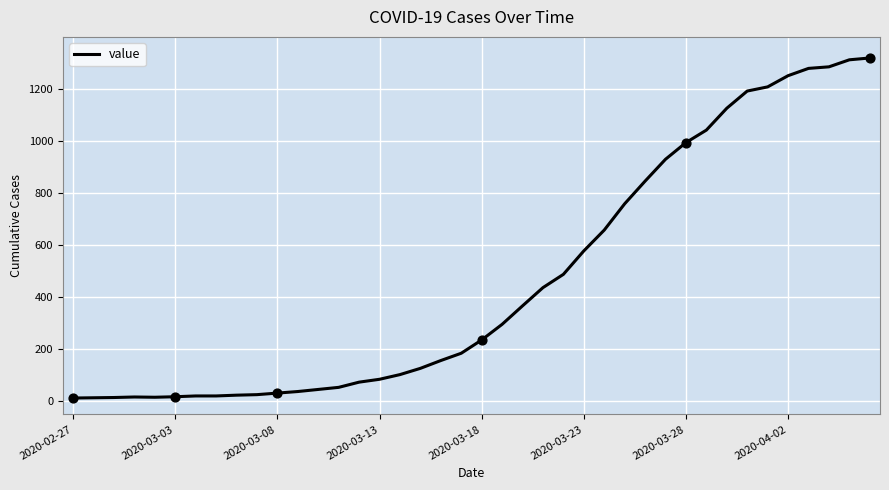

What is the maximum value shown in the chart?

1319